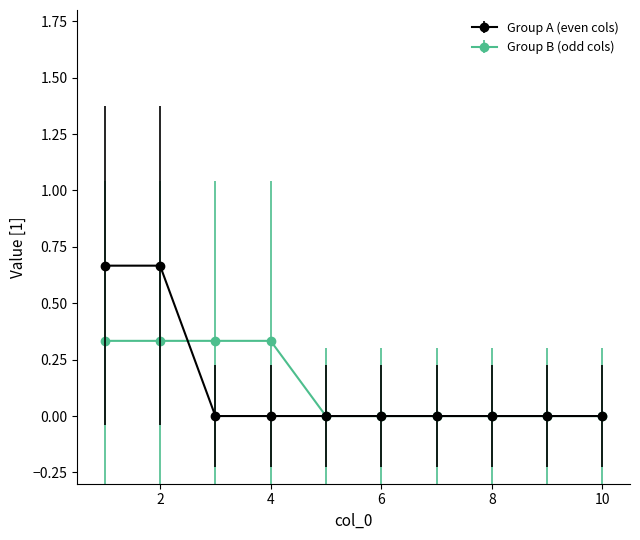

List the series in order of their peak value, lowest first.

Group B (odd cols), Group A (even cols)